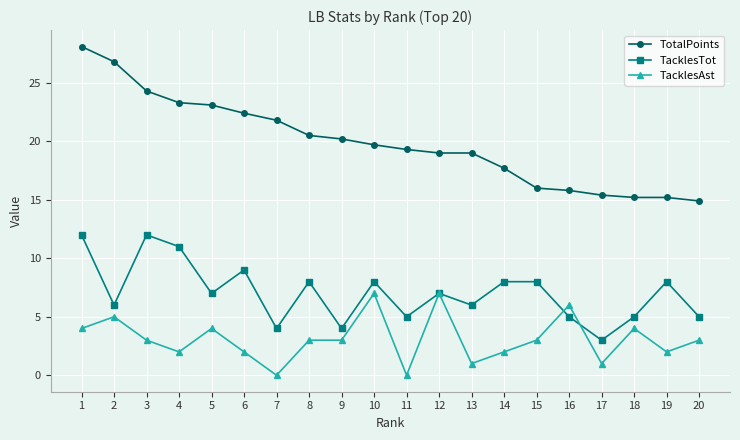

Between 10 and 17, which series saw the biggest shift?

TacklesAst